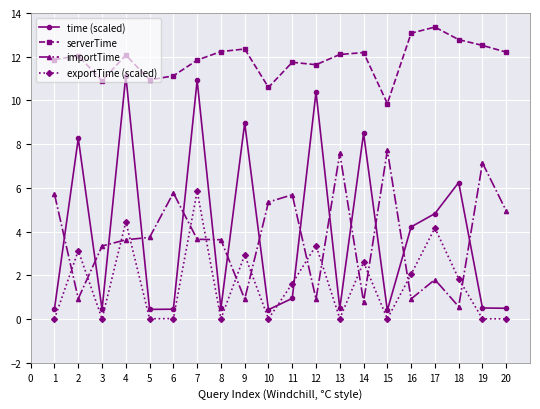

At how many categories does at least one series exceed 9?

20